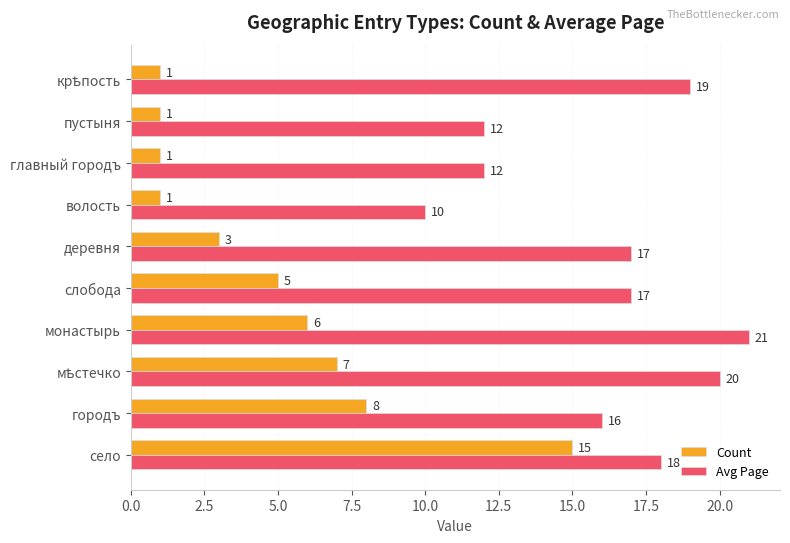

Is the value of Count at городъ greater than the value of Avg Page at пустыня?

No